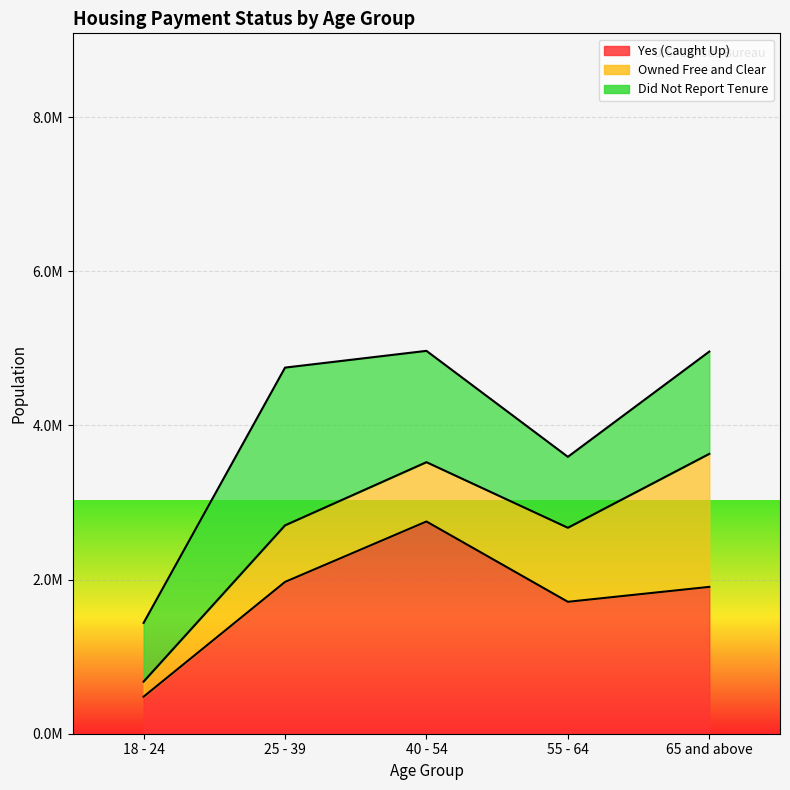

True or false: Yes (Caught Up) has a value of 2754248 at 40 - 54.

True